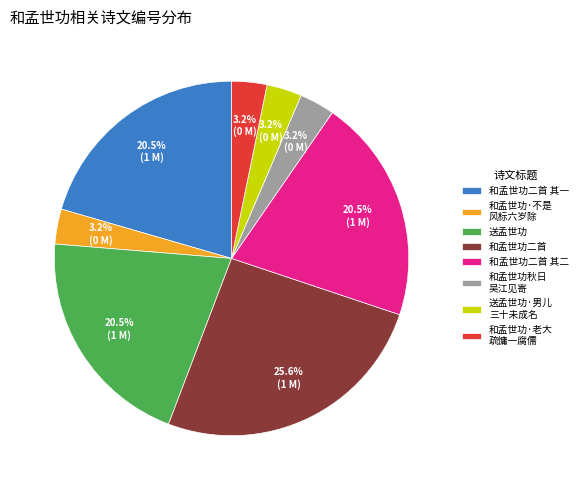

To the nearest percent, what is the average slice percentage?

12%